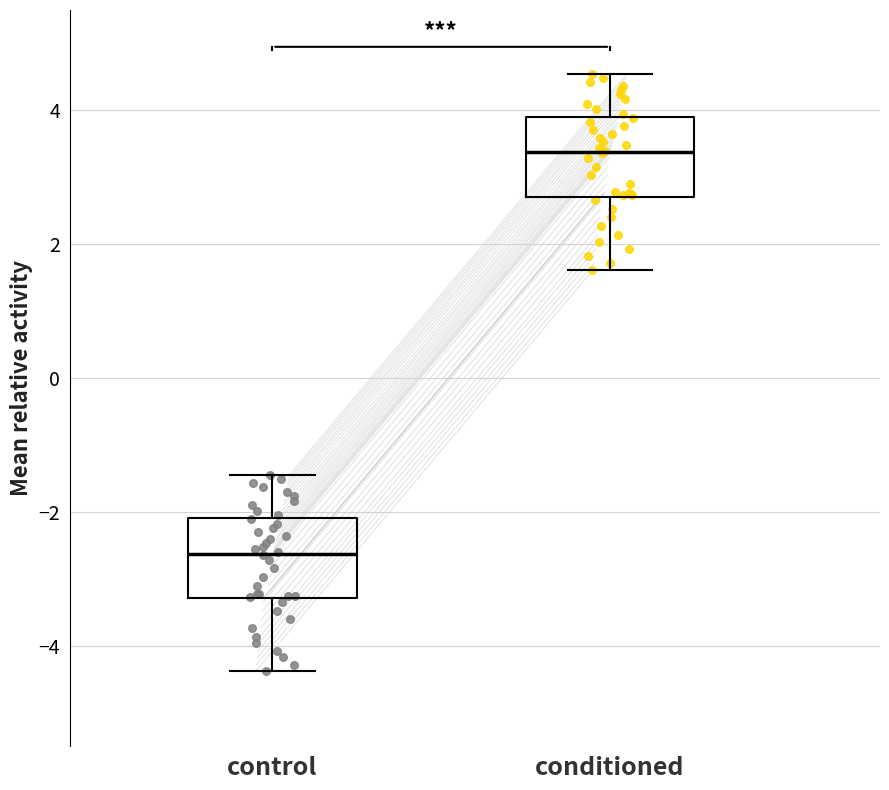

Reading left to right, transcribe this box plot: for each box, give where its median line is, the range the box spans, and where its two whiskers end, as read against the y-axis. The values are not printed on the chart, so give them approximately, as read against the axis.

control: median -2.6, box -3.2 to -2.0, whiskers -4.4 to -1.4
conditioned: median 3.4, box 2.8 to 4.0, whiskers 1.6 to 4.6